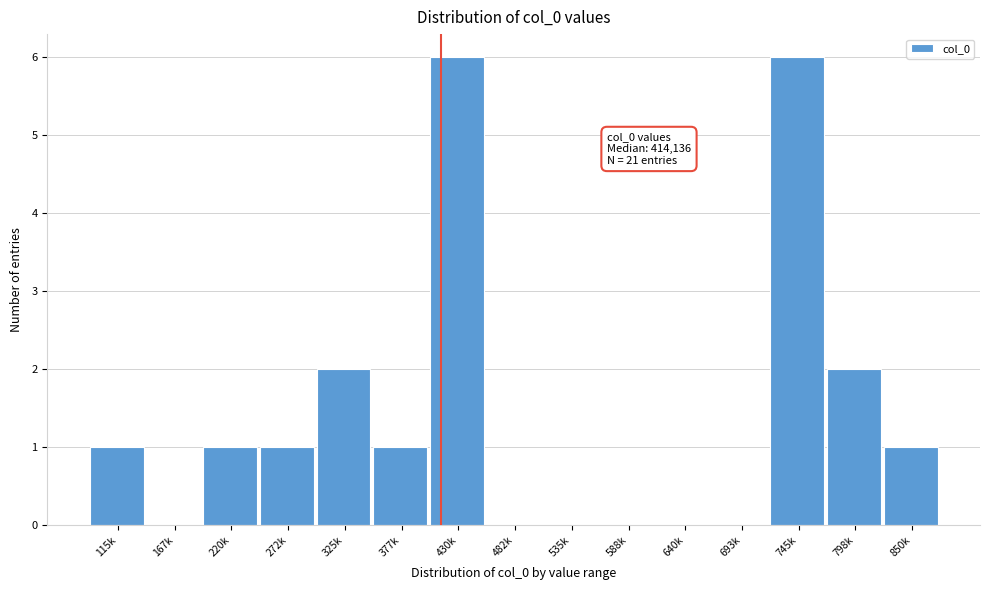

Reading left to right, list all the values displayed in this chart.

115k=1	167k=0	220k=1	272k=1	325k=2	377k=1	430k=6	482k=0	535k=0	588k=0	640k=0	693k=0	745k=6	798k=2	850k=1